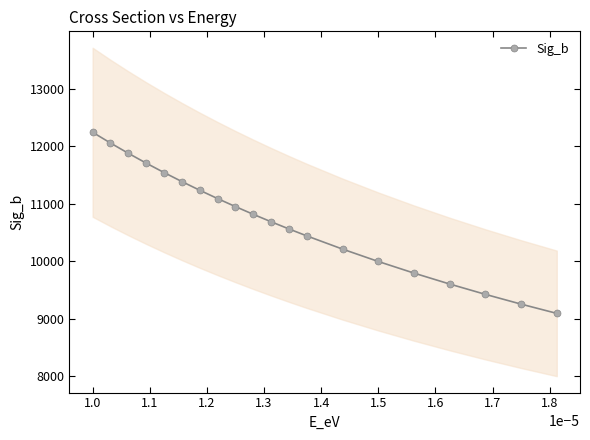

What is the smallest value displayed?

9095.9